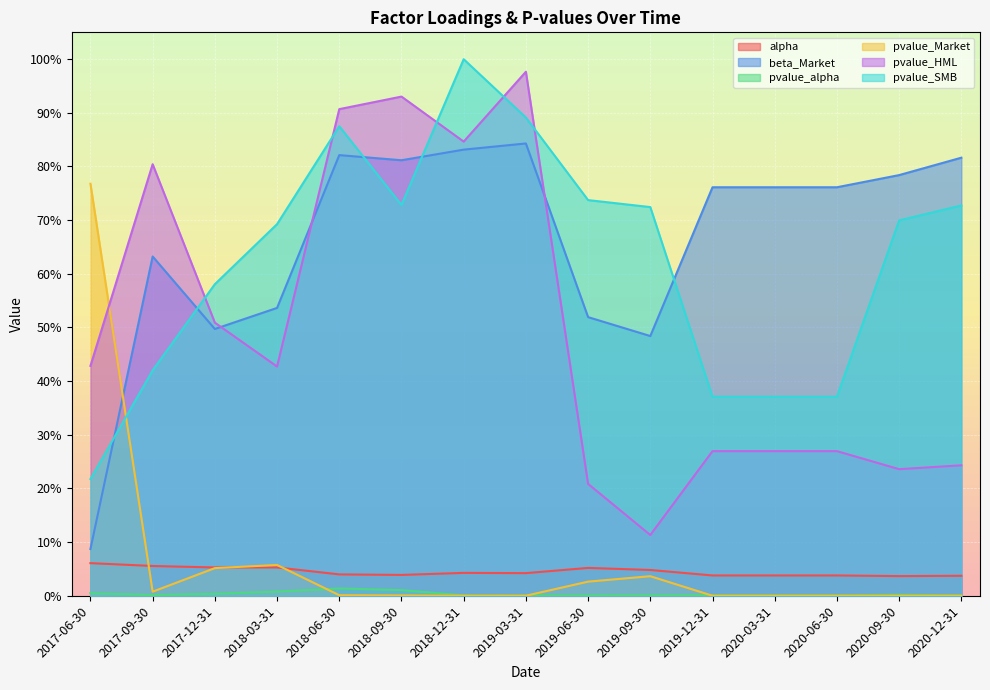

Reading left to right, what are all the values shown in this chart?

alpha: 0.1	0.1	0.1	0.1	0.0	0.0	0.0	0.0	0.1	0.0	0.0	0.0	0.0	0.0	0.0
beta_Market: 0.1	0.6	0.5	0.5	0.8	0.8	0.8	0.8	0.5	0.5	0.8	0.8	0.8	0.8	0.8
pvalue_alpha: 0.0	0.0	0.0	0.0	0.0	0.0	0.0	0.0	0.0	0.0	0.0	0.0	0.0	0.0	0.0
pvalue_Market: 0.8	0.0	0.1	0.1	0.0	0.0	0.0	0.0	0.0	0.0	0.0	0.0	0.0	0.0	0.0
pvalue_HML: 0.4	0.8	0.5	0.4	0.9	0.9	0.8	1.0	0.2	0.1	0.3	0.3	0.3	0.2	0.2
pvalue_SMB: 0.2	0.4	0.6	0.7	0.9	0.7	1.0	0.9	0.7	0.7	0.4	0.4	0.4	0.7	0.7